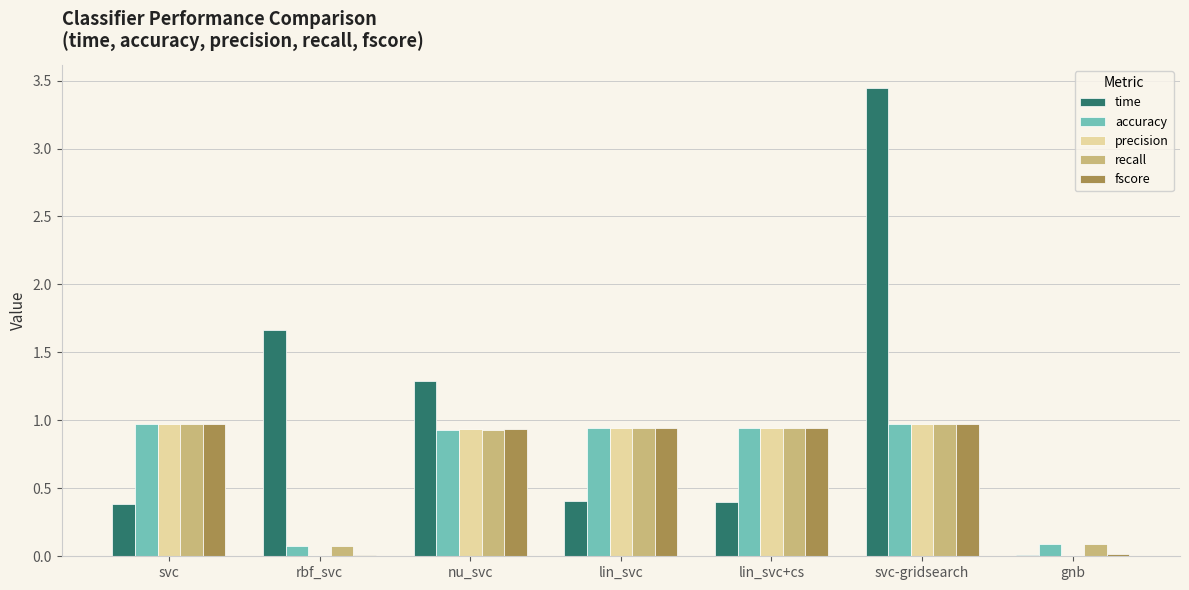

Is it true that precision equals 0.0 at rbf_svc?

True